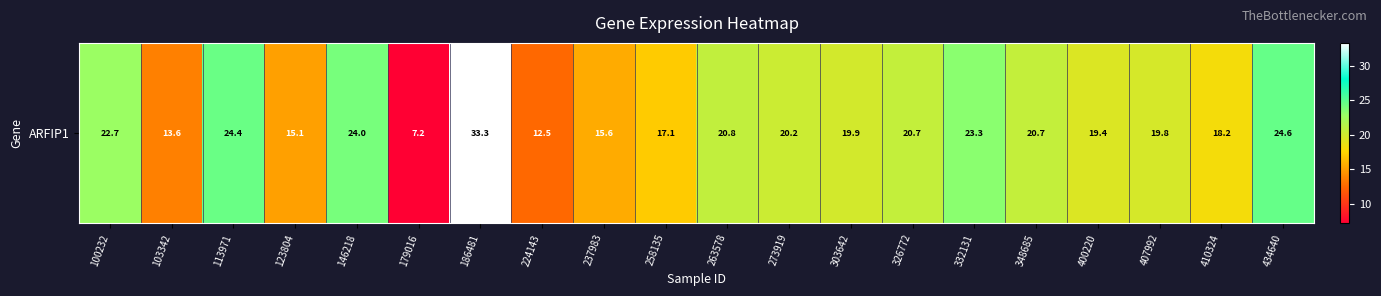

What is the greatest value displayed?

33.3